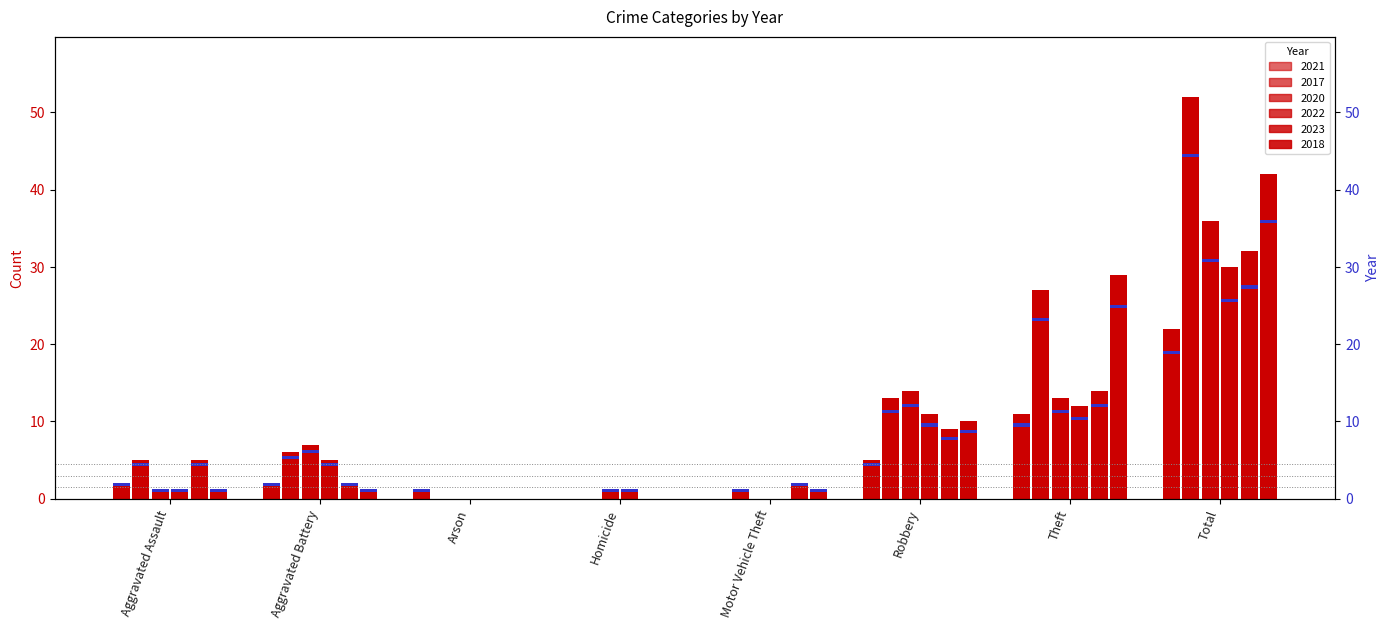

What is the total value across all series at Theft?

106